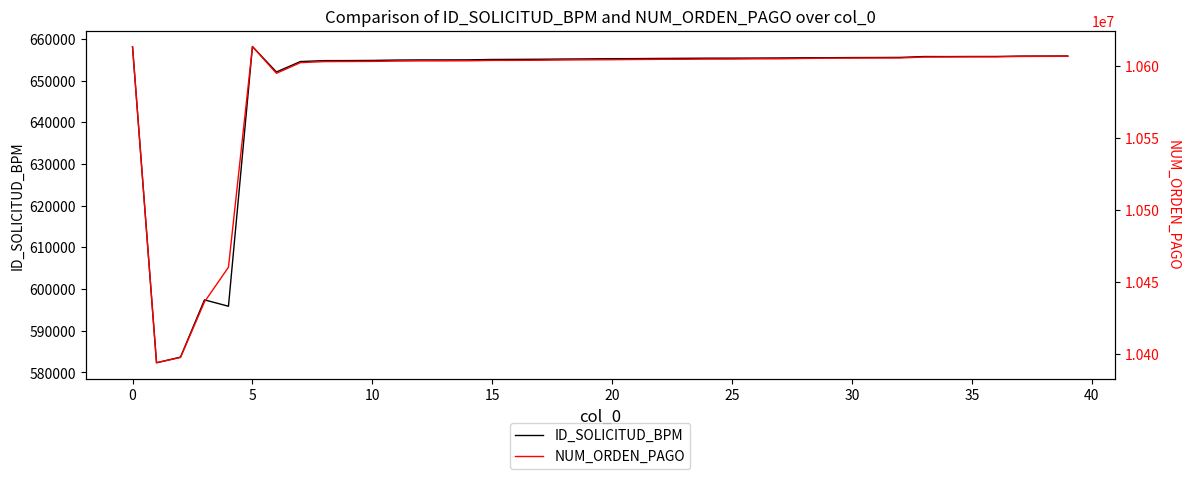

What are all the series names shown in the legend?

ID_SOLICITUD_BPM, NUM_ORDEN_PAGO